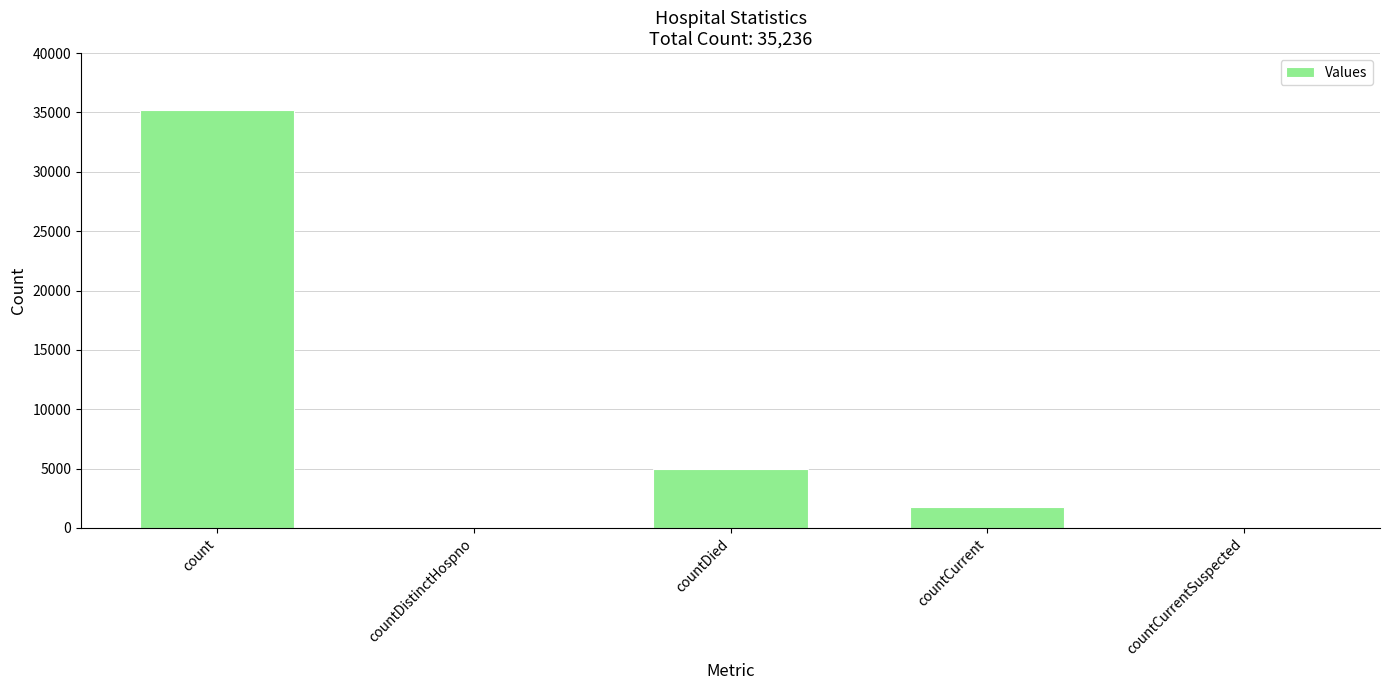

What is the greatest value displayed?

35236